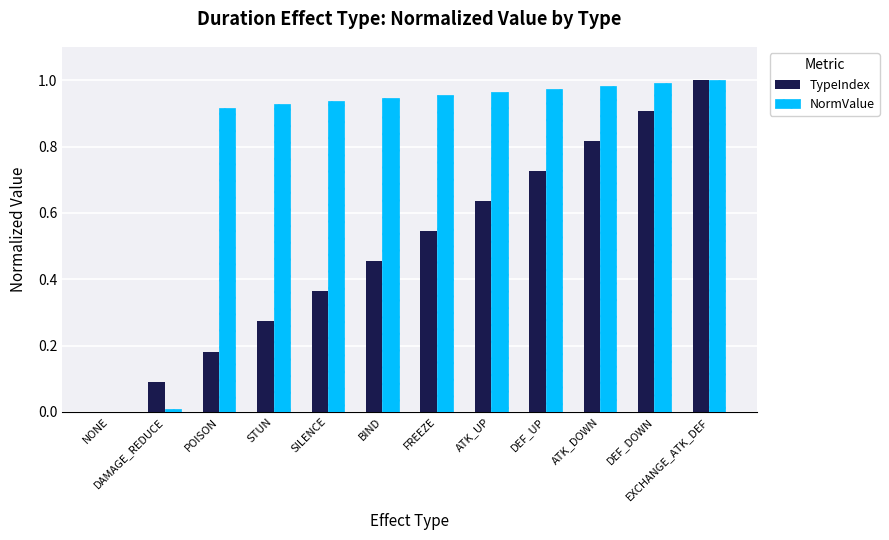

Which series changed the most between ATK_UP and DEF_DOWN?

TypeIndex